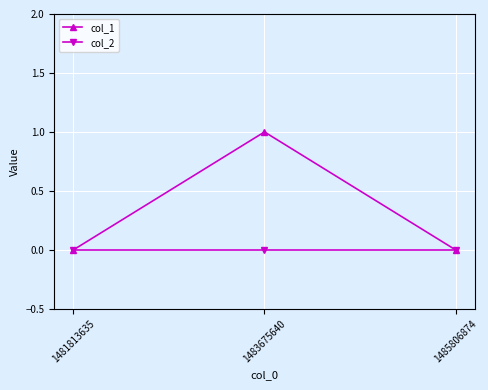

List the series in order of their peak value, highest first.

col_1, col_2